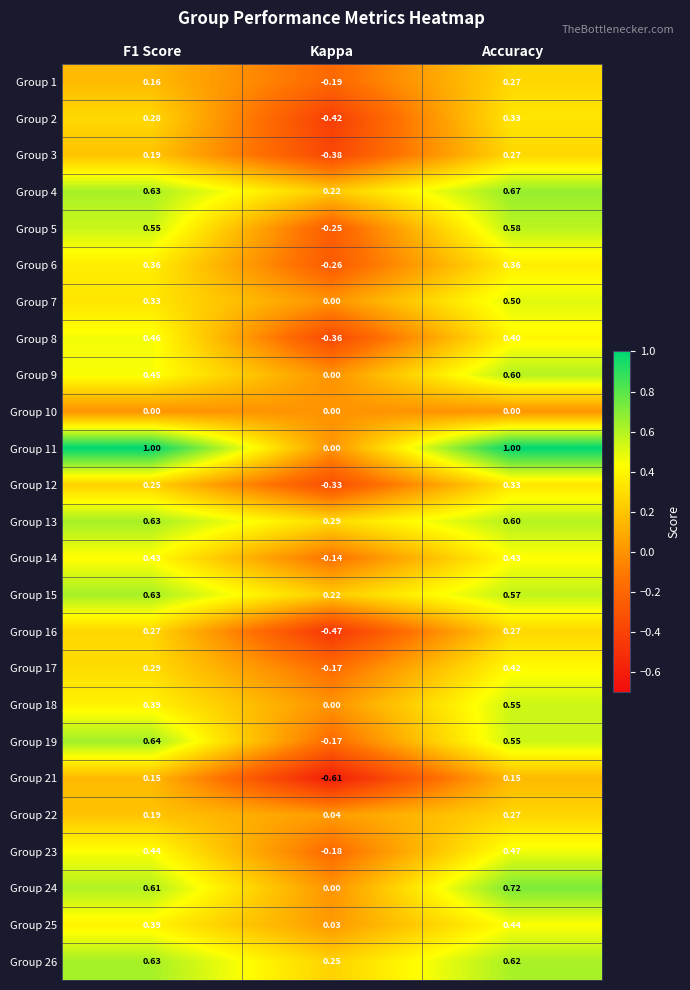

At which label is Group 7 closest to 0?

Kappa